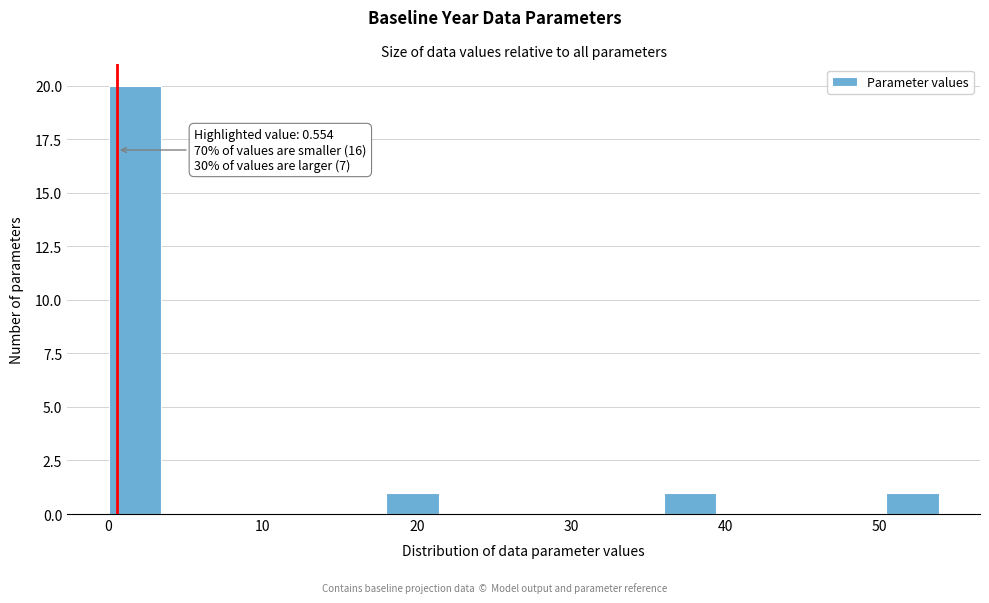

Read against the x-axis, roughly where is the centre of the tallest bar?

2